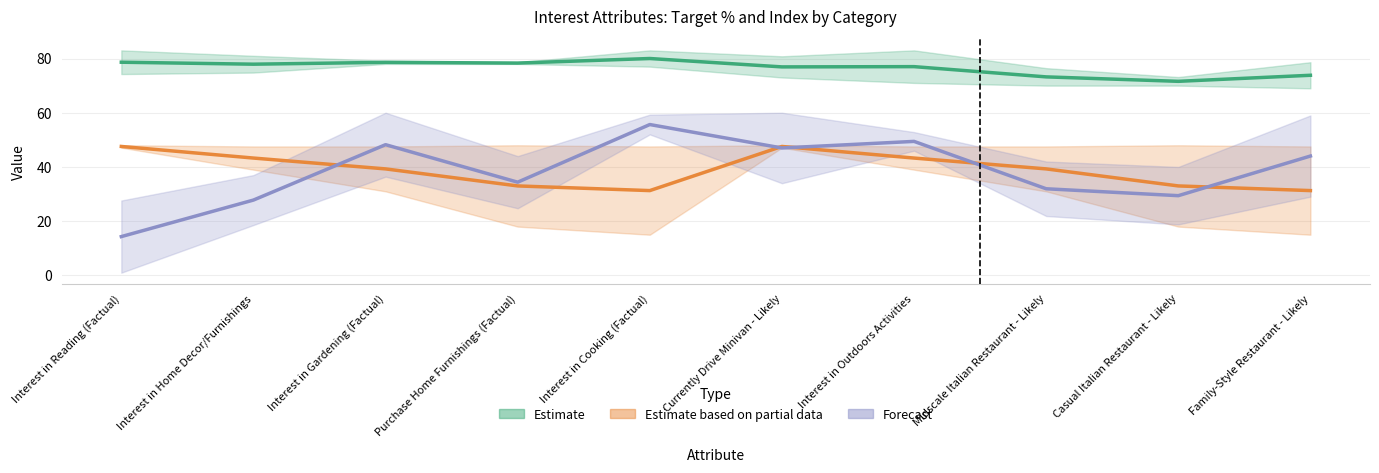

What is the label of the 7th point from the right?

Purchase Home Furnishings (Factual)